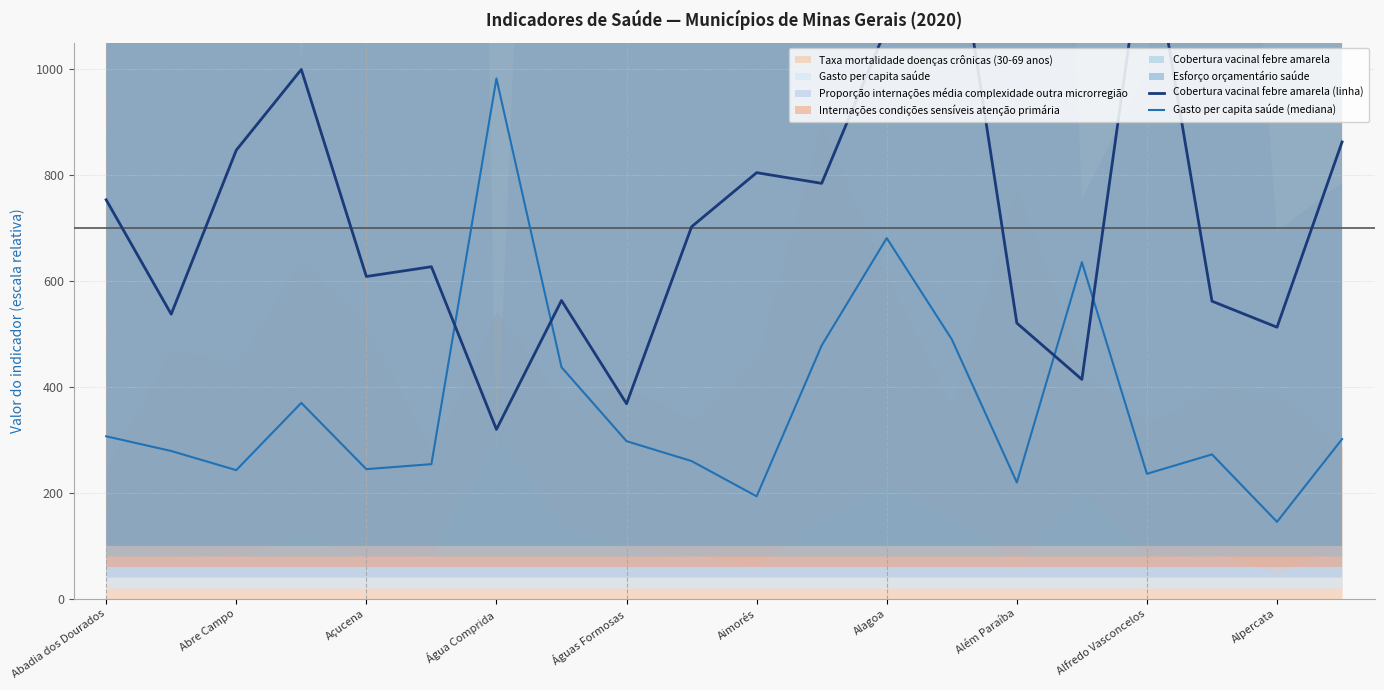

At which label does Gasto per capita saúde (mediana) reach its minimum?

Alpercata